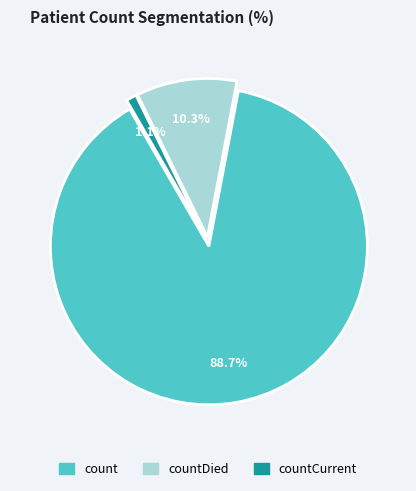

Which category has the biggest portion of the pie?

count